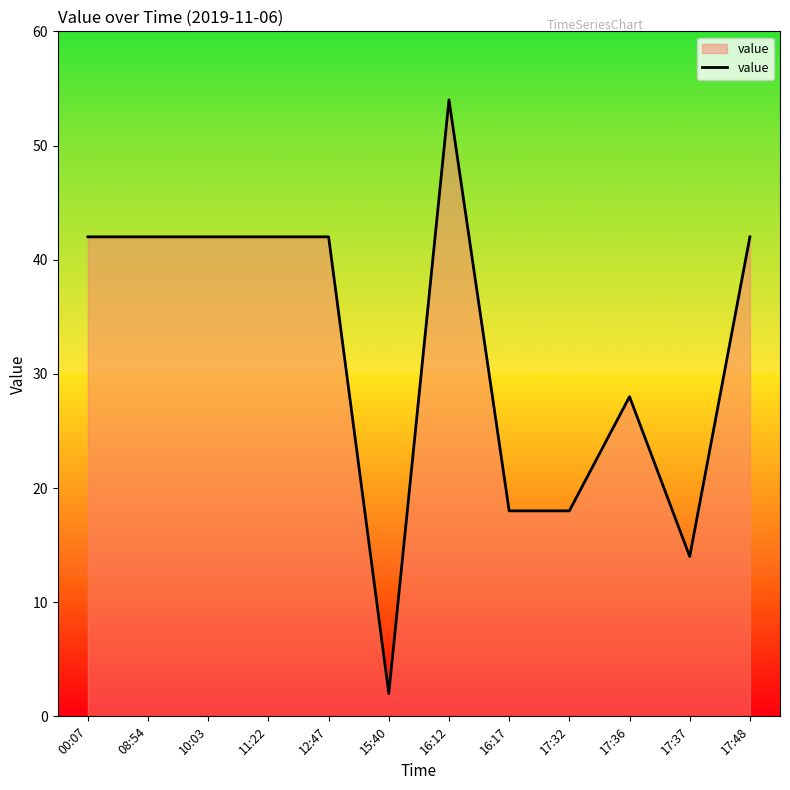

How many lines are shown in the chart?

1